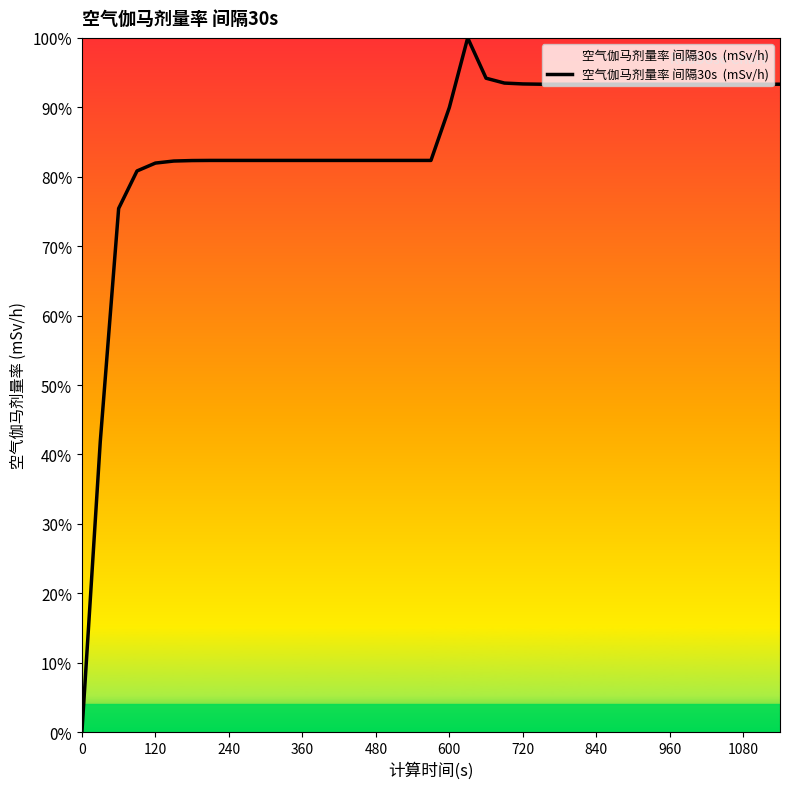

What is the value of the 11th point from the left?

0.8